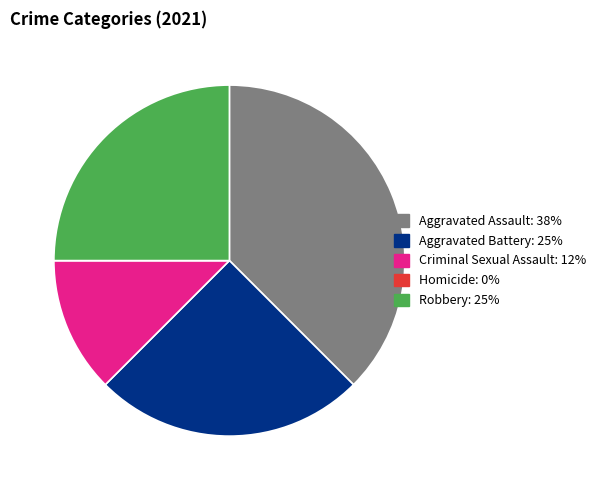

Is it true that Robbery is 25% of the pie?

True